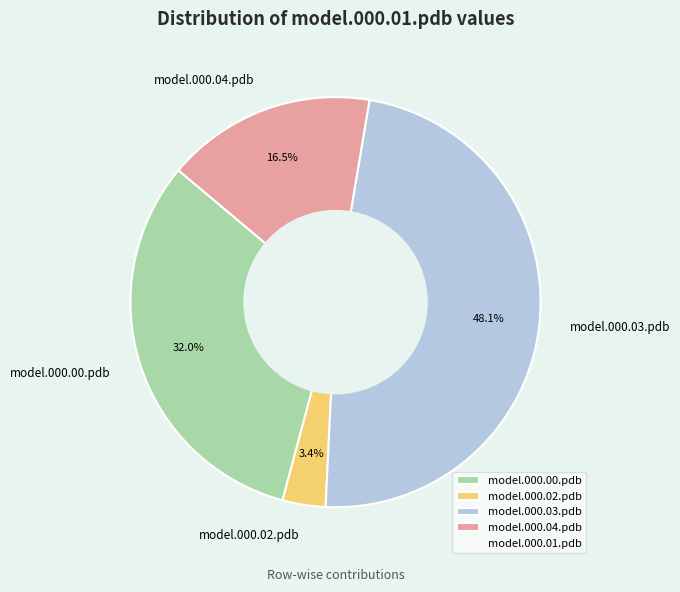

Which has a higher value, model.000.03.pdb or model.000.00.pdb?

model.000.03.pdb